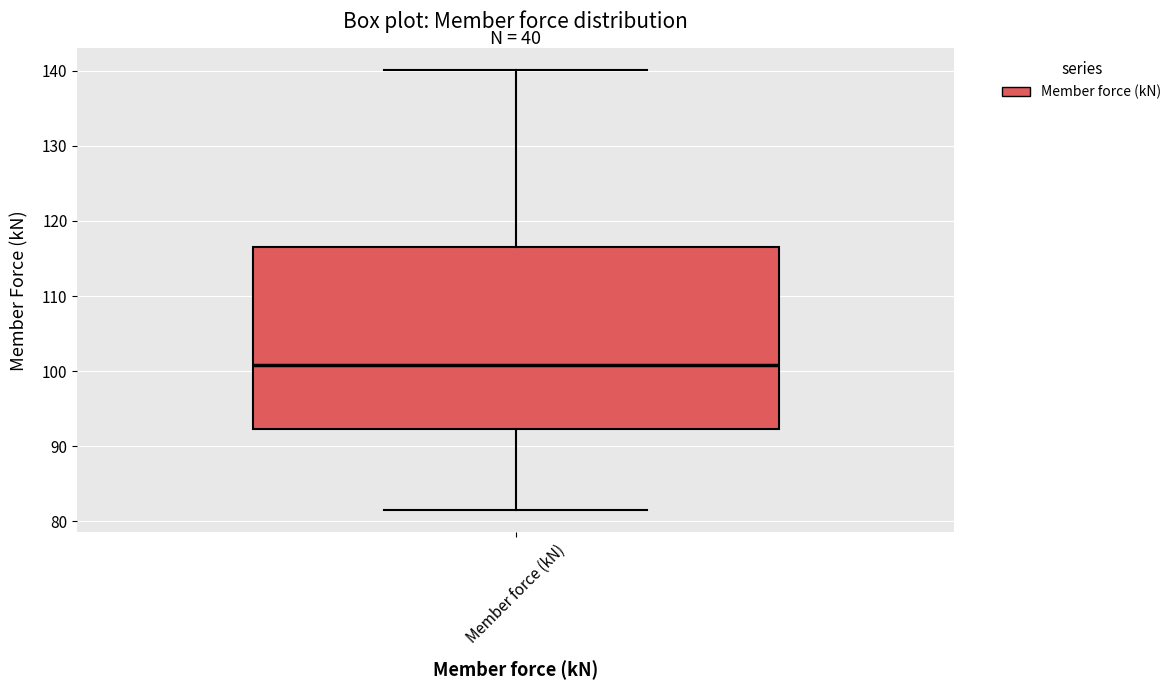

Where is the lower edge of the box for Member force (kN) on the y-axis? The values are not printed on the chart, so give them approximately, as read against the axis.

92